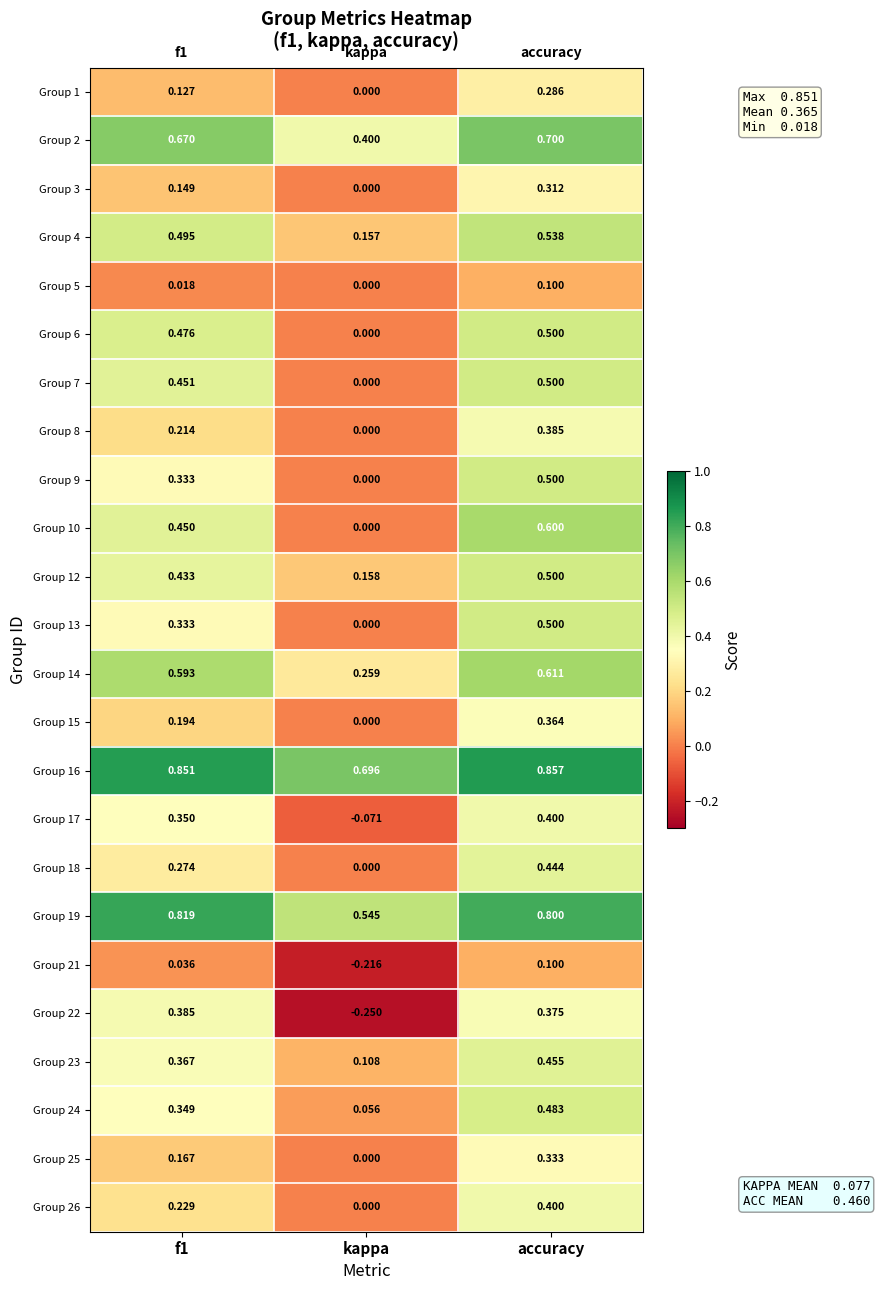

Where is Group 1 nearest to the value 0?

kappa